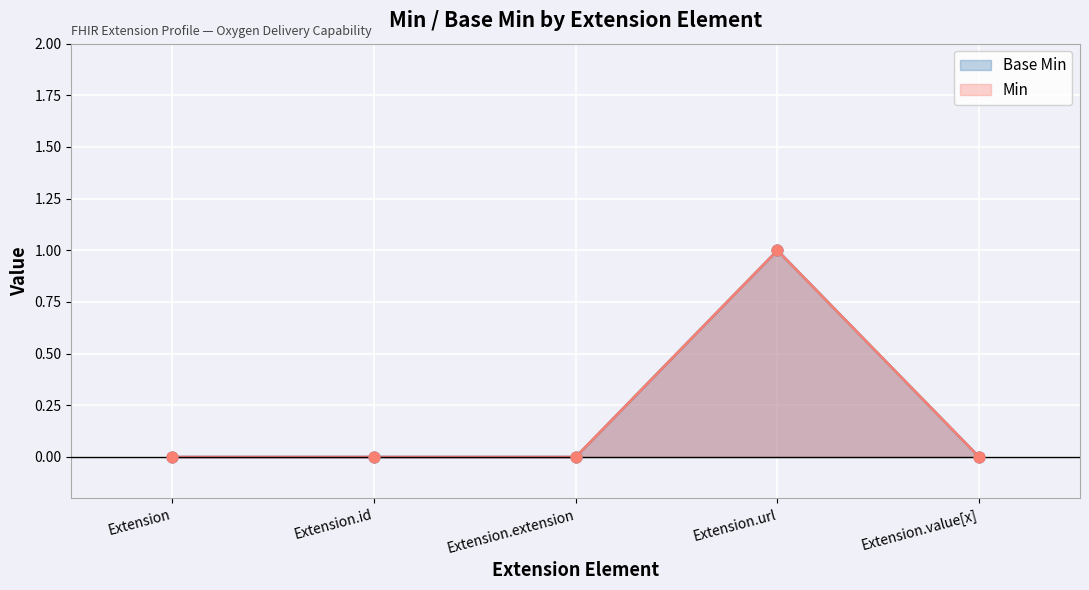

Is the value of Base Min at Extension.url greater than the value of Min at Extension.url?

No